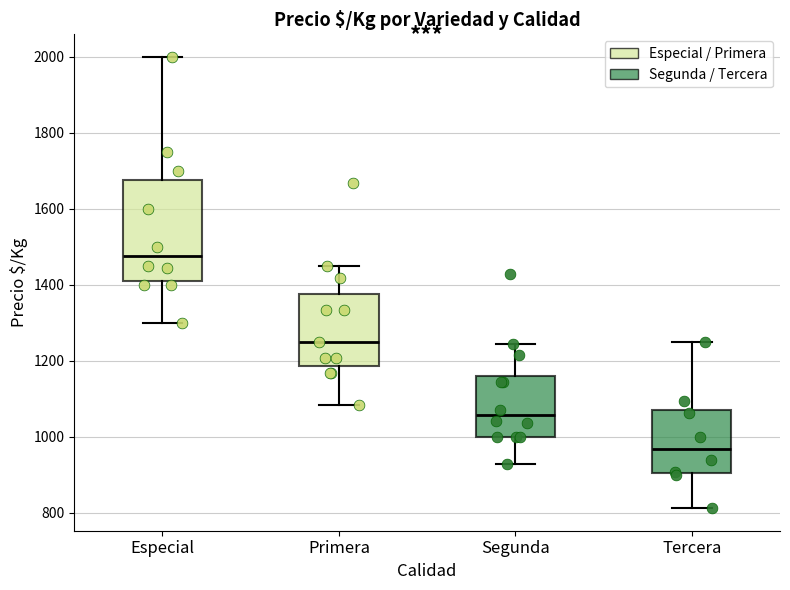

Reading left to right, read every box against the y-axis: the position of its median line, the range the box covers, and the ends of its whiskers. The values are not printed on the chart, so give them approximately, as read against the axis.

Especial: median 1480, box 1420 to 1680, whiskers 1300 to 2000
Primera: median 1260, box 1180 to 1380, whiskers 1080 to 1460
Segunda: median 1060, box 1000 to 1160, whiskers 920 to 1240
Tercera: median 960, box 900 to 1080, whiskers 820 to 1260